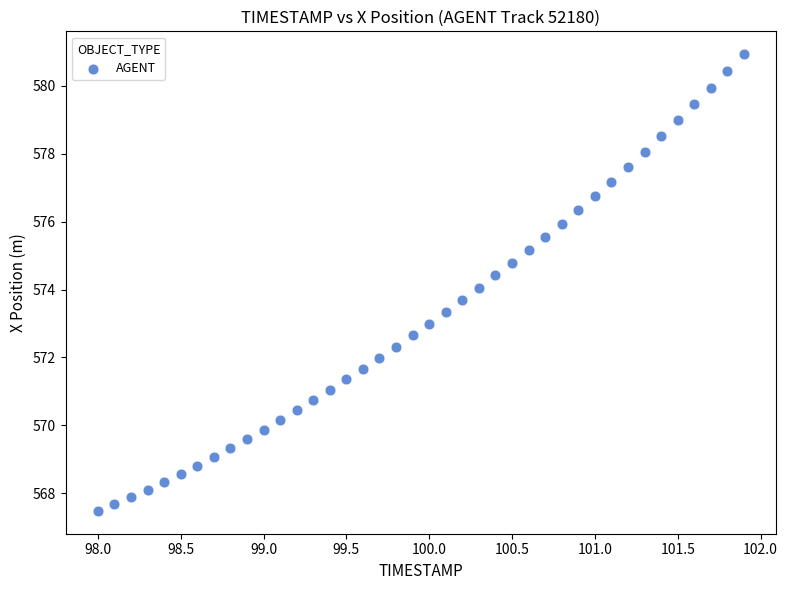

What is the range of Y values (max minus min)?

13.5